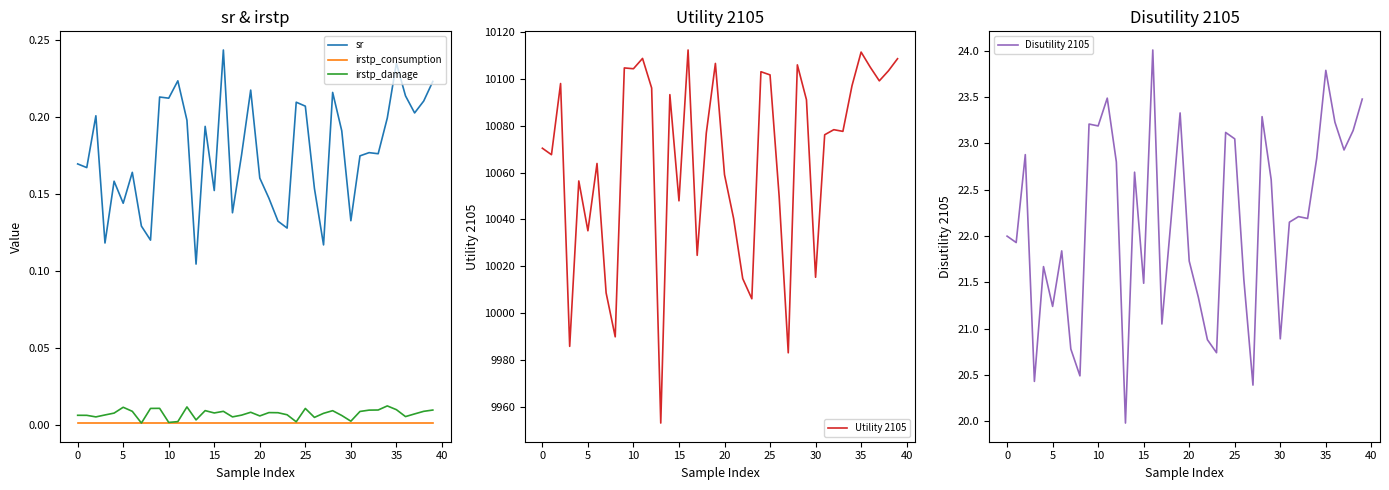

What is the highest value of the sr series?

0.2